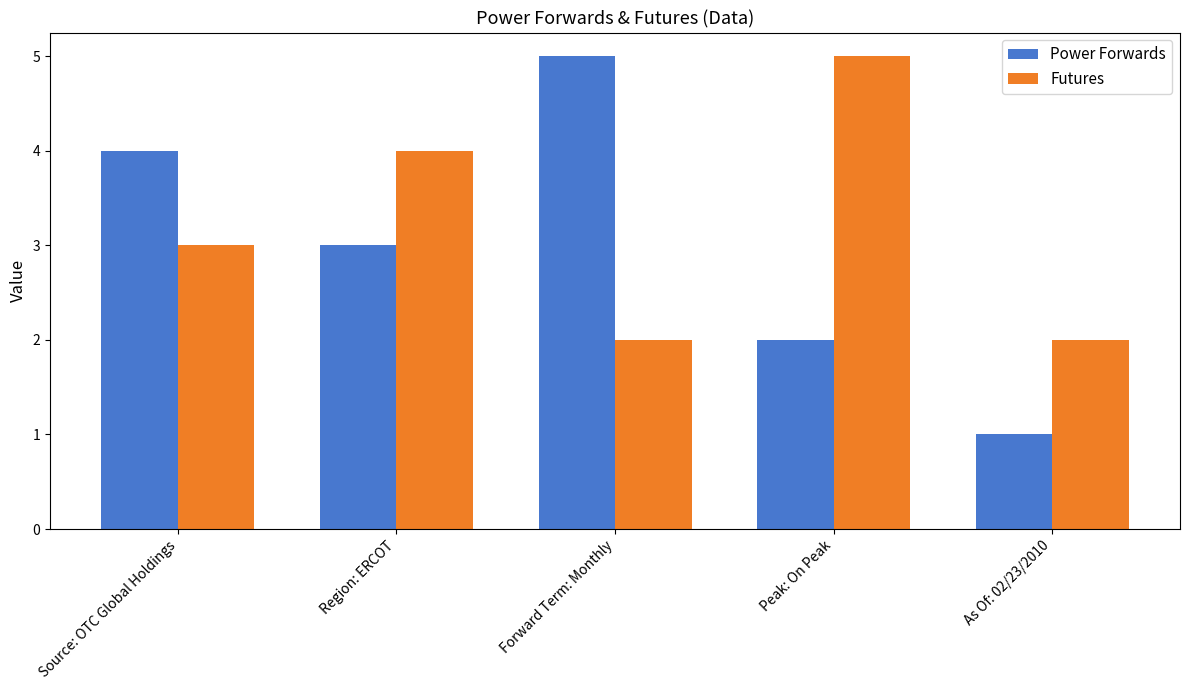

What position from the left is As Of: 02/23/2010?

5